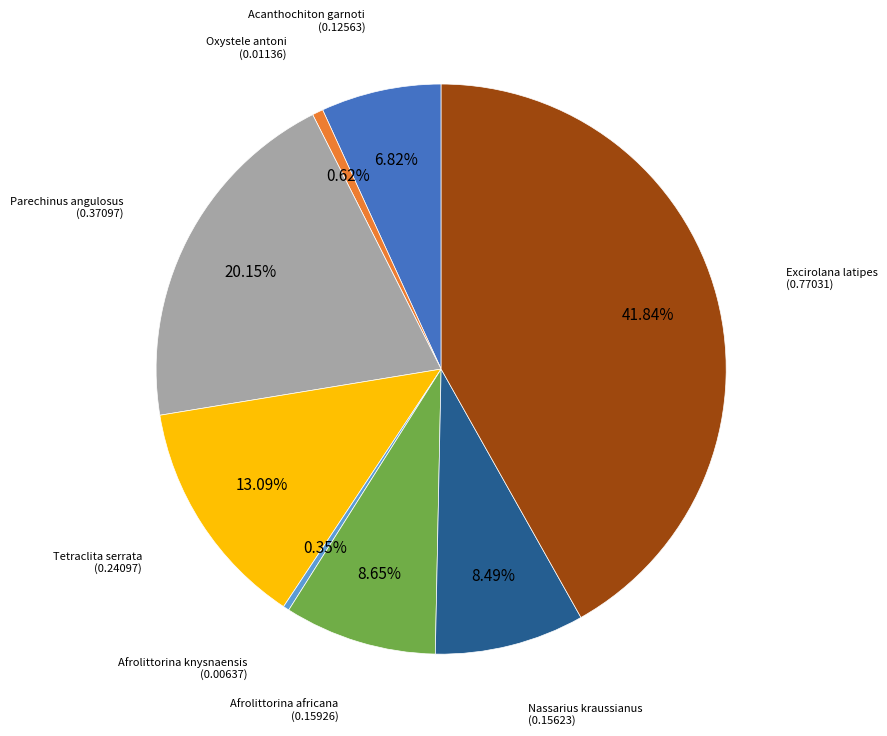

Between Afrolittorina knysnaensis and Acanthochiton garnoti, which is larger?

Acanthochiton garnoti